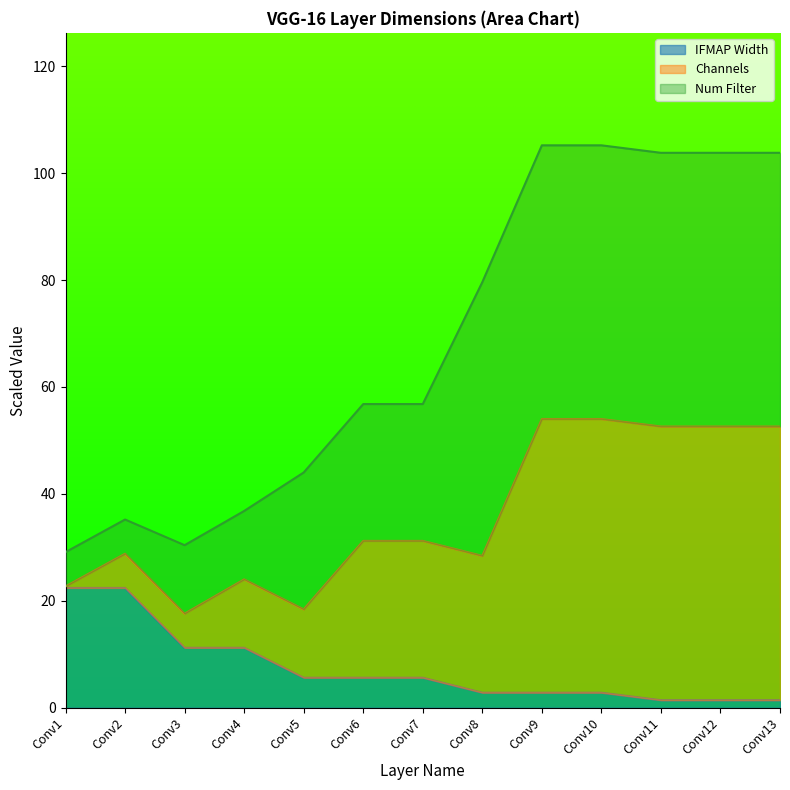

What is the maximum value for IFMAP Width?

22.4